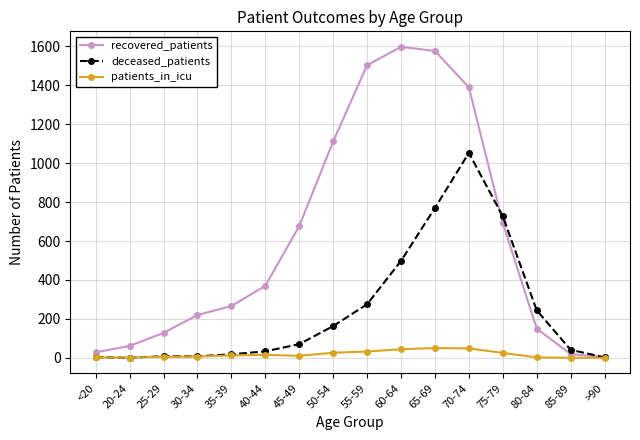

The deceased_patients series shows 2 at >90. True or false?

True